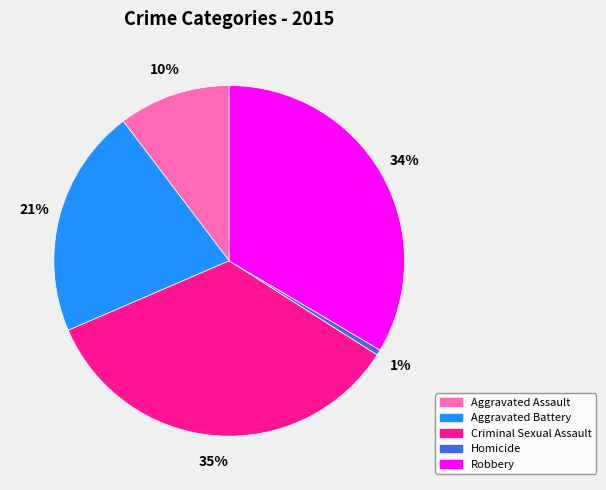

Does Homicide account for over 50% of the chart?

No